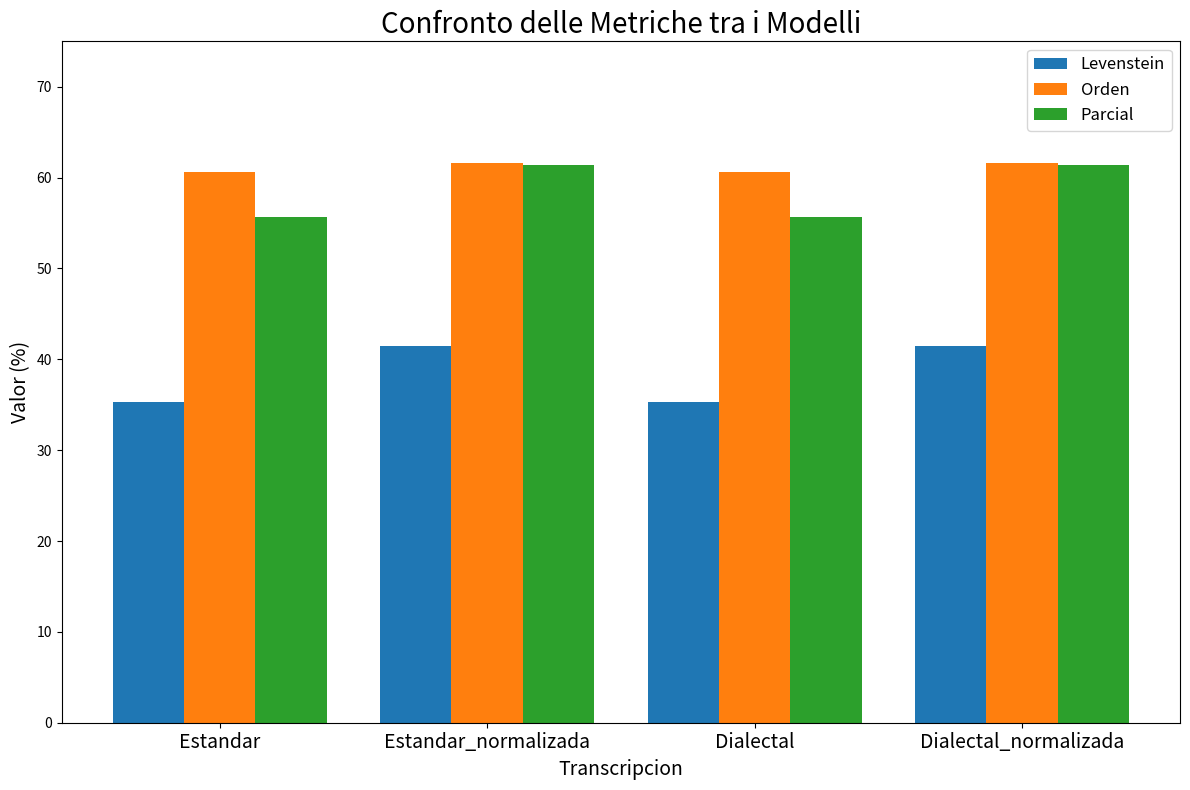

Is it true that Orden equals 97.0 at Dialectal?

False